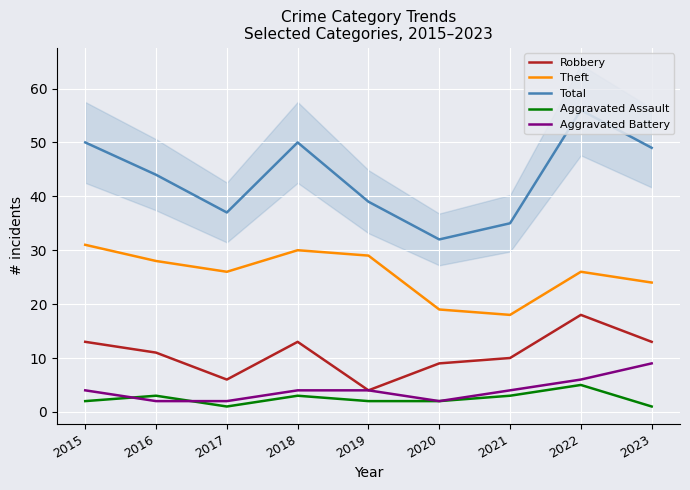

Where is the first local maximum for Aggravated Assault?

2016